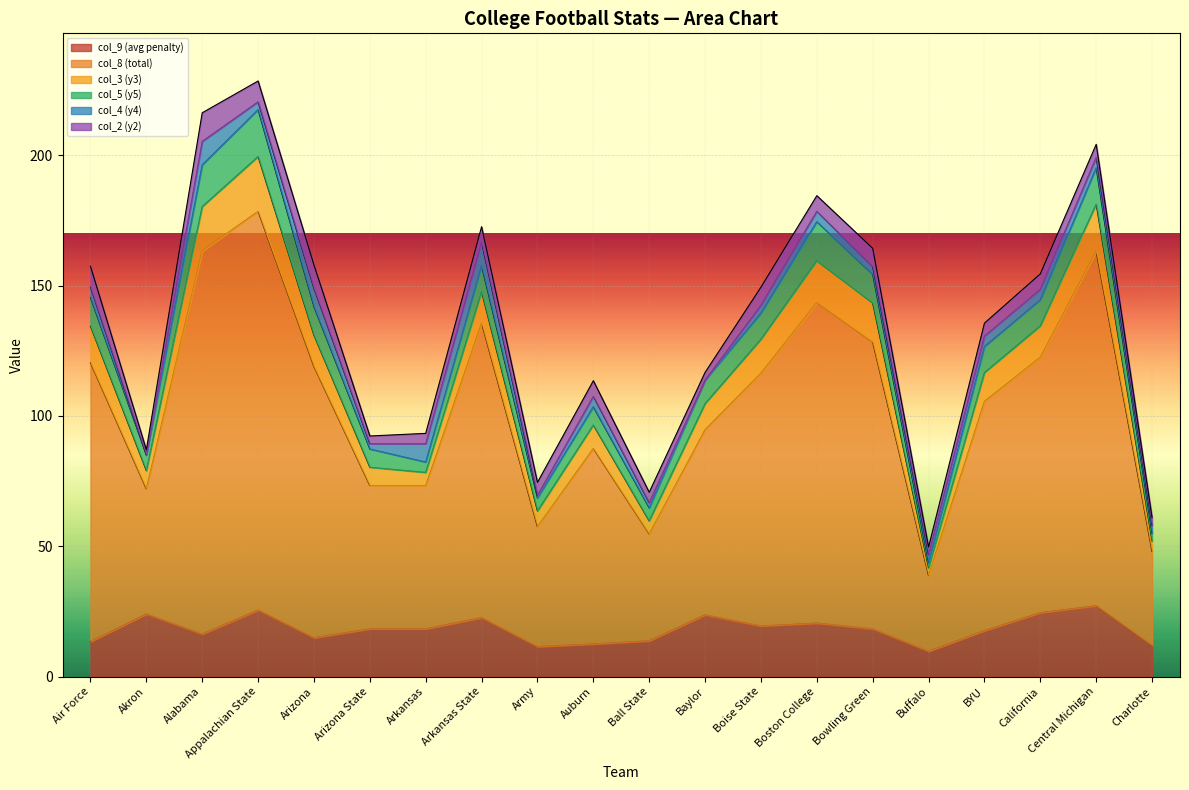

The value of col_9 (avg penalty) at Buffalo is 9.7. True or false?

True